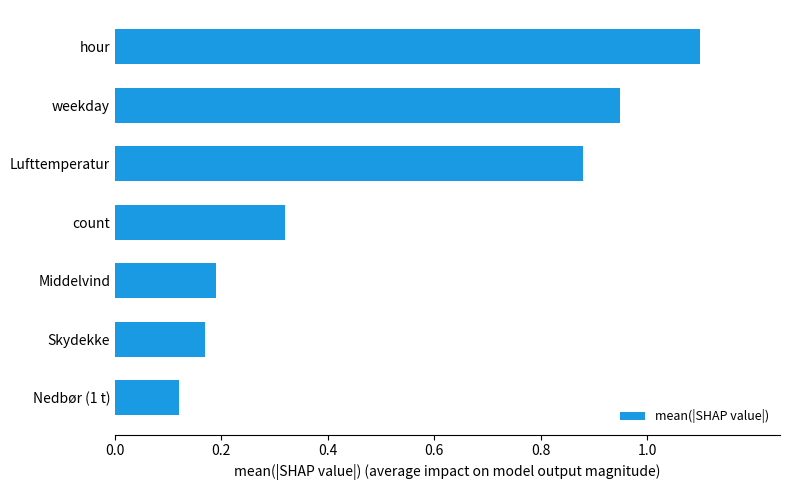

The chart shows a value of 1.1 at hour. True or false?

True